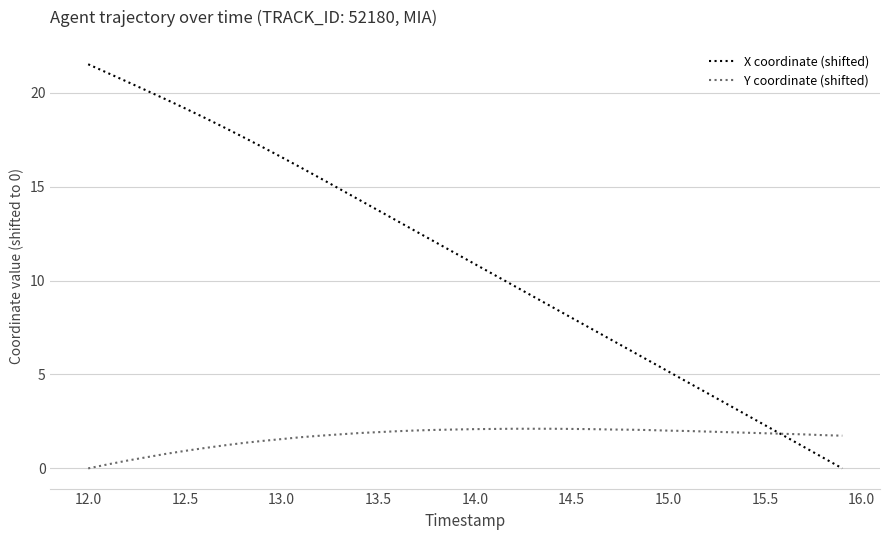

How many times do Y coordinate (shifted) and X coordinate (shifted) cross each other?

1